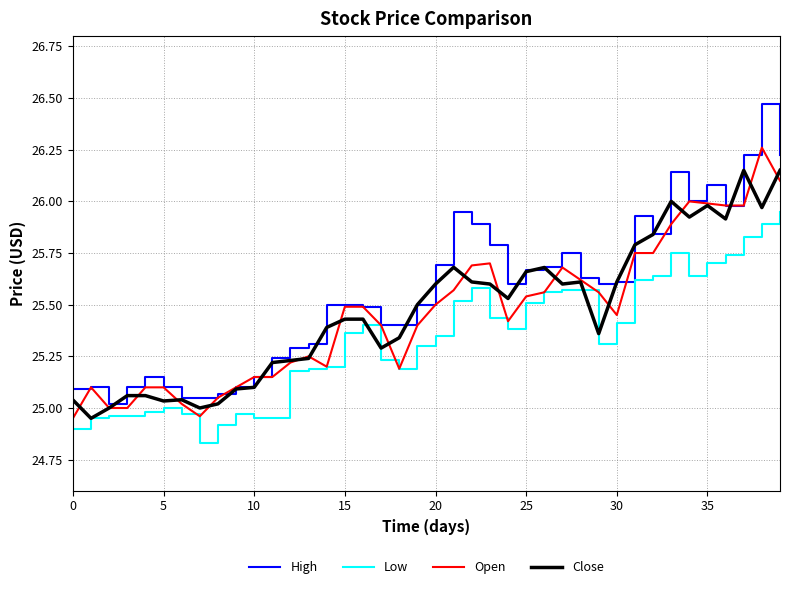

How many lines are shown in the chart?

4